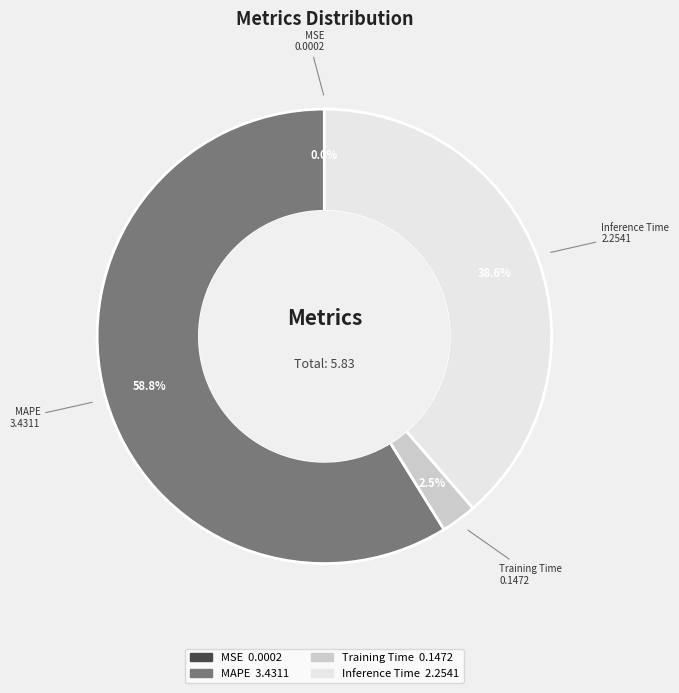

Between Inference Time and Training Time, which is larger?

Inference Time